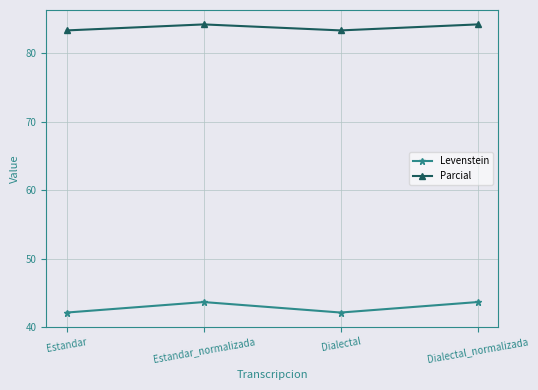

True or false: Levenstein and Parcial intersect in this chart.

False